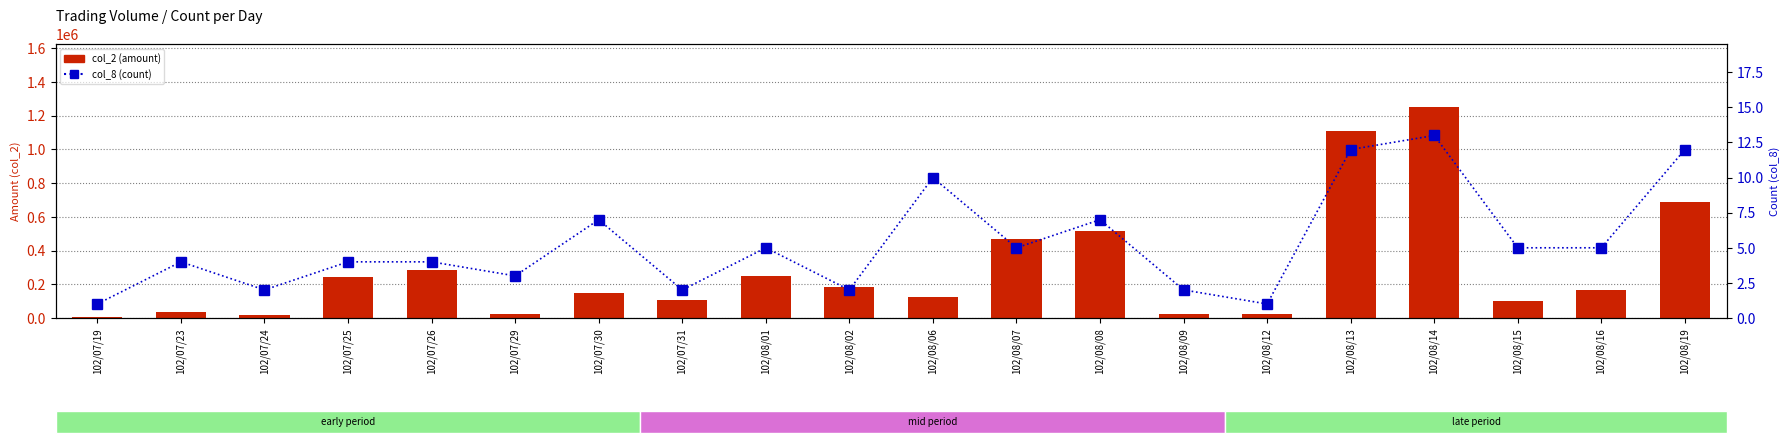

Which category has the lowest value across all series?

102/07/19